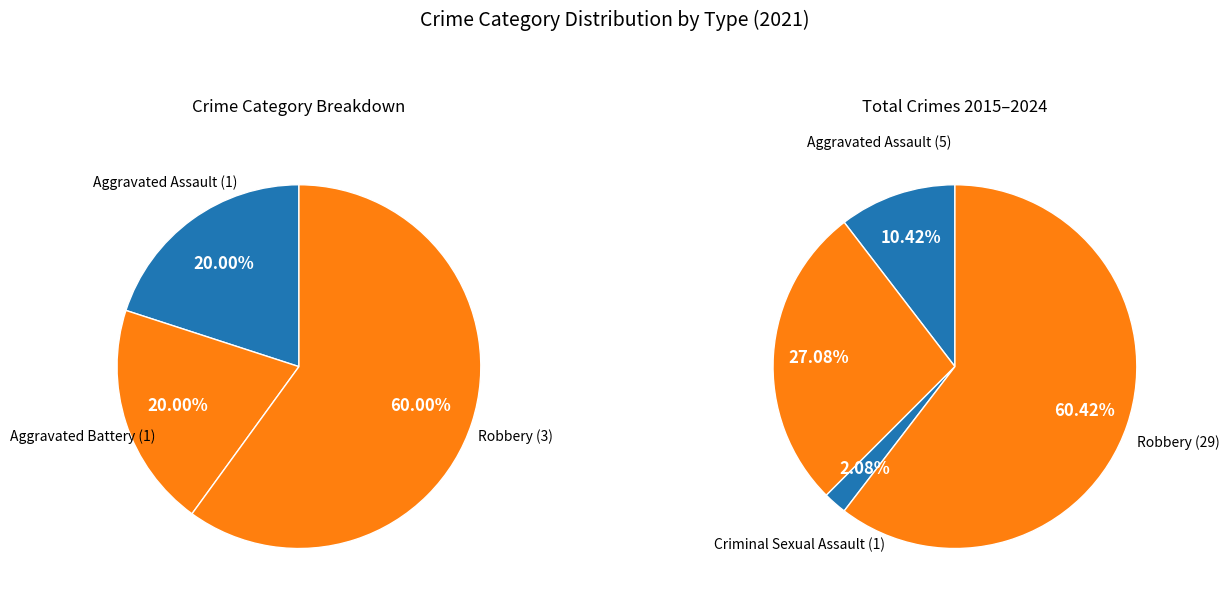

Which category accounts for the majority?

Robbery